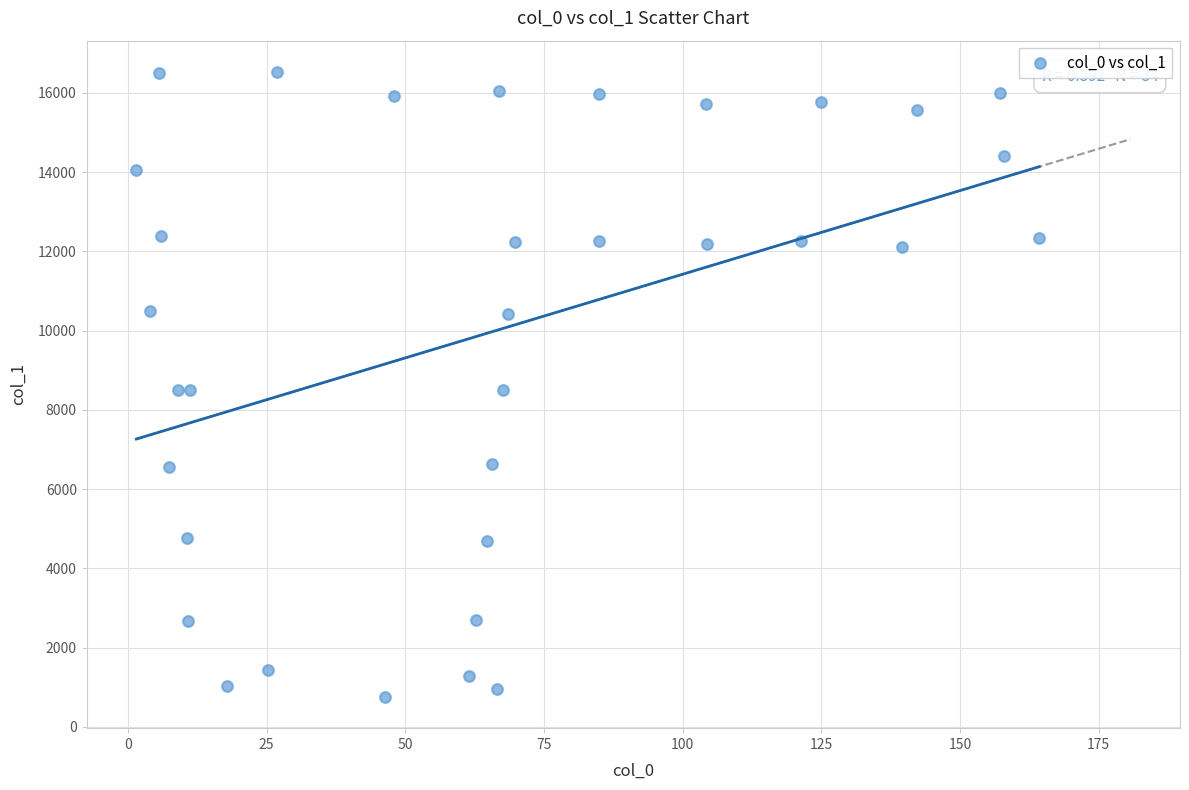

What is the range of Y values (max minus min)?

15777.4